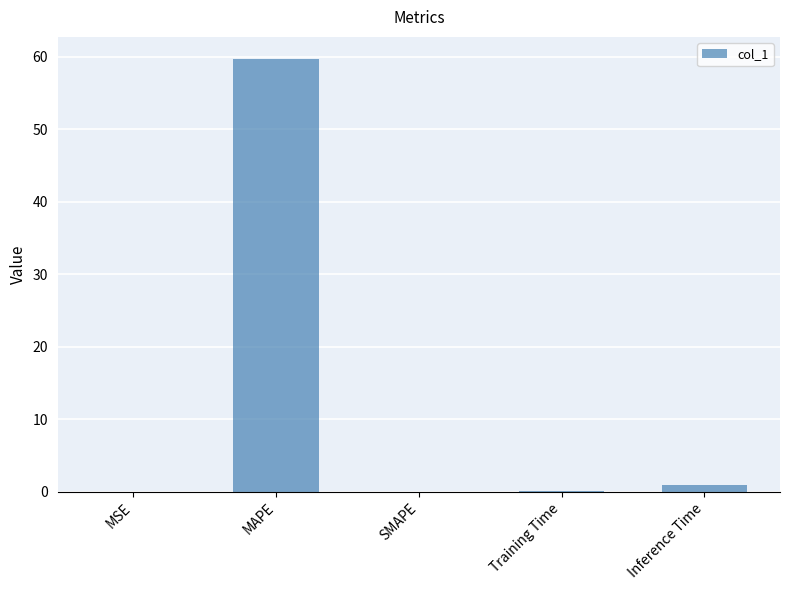

At which category does the chart reach its peak across all series?

MAPE